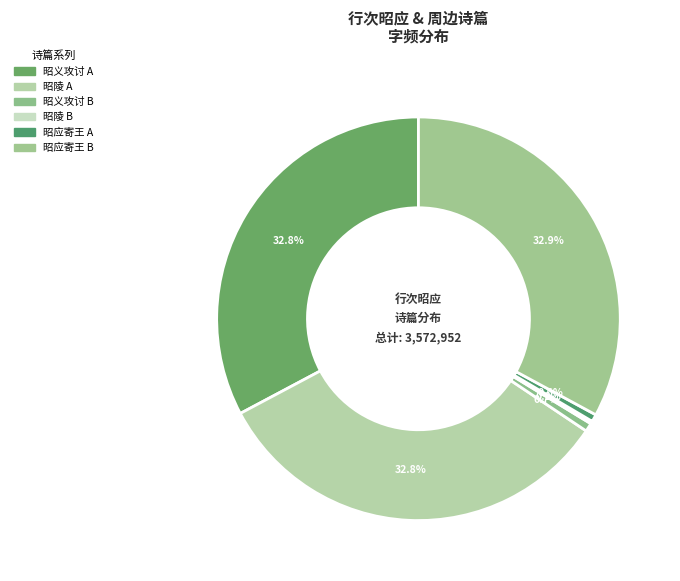

To the nearest percent, what is the average slice percentage?

17%